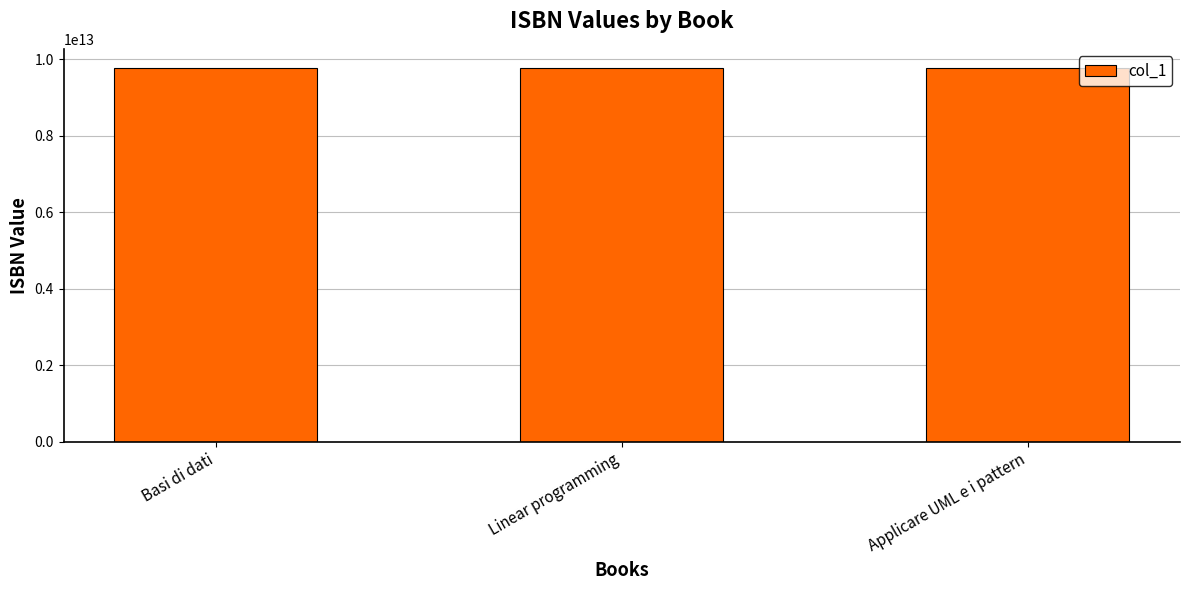

True or false: the data shows 9789387972209 at Linear programming.

True